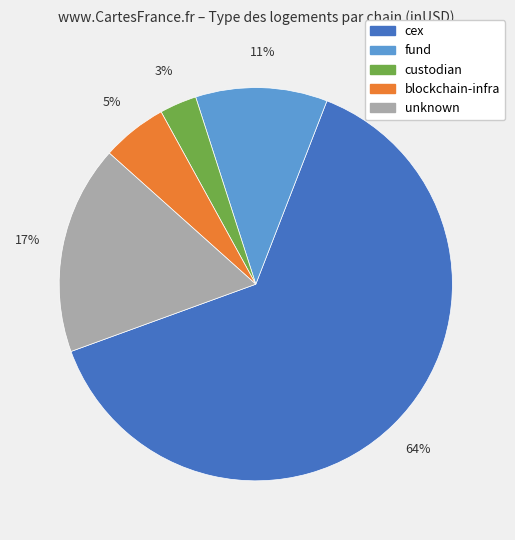

Is there any slice that represents more than half of the pie?

Yes